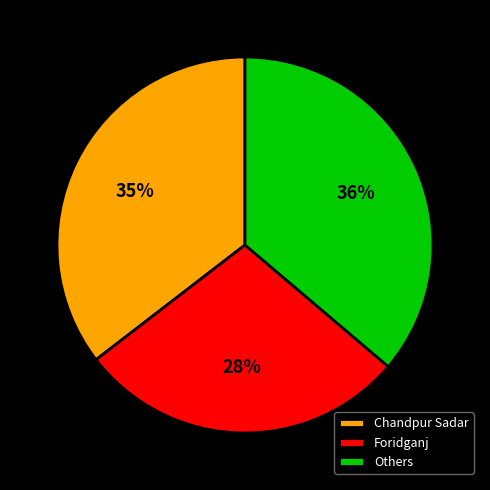

Which has a higher value, Foridganj or Others?

Others